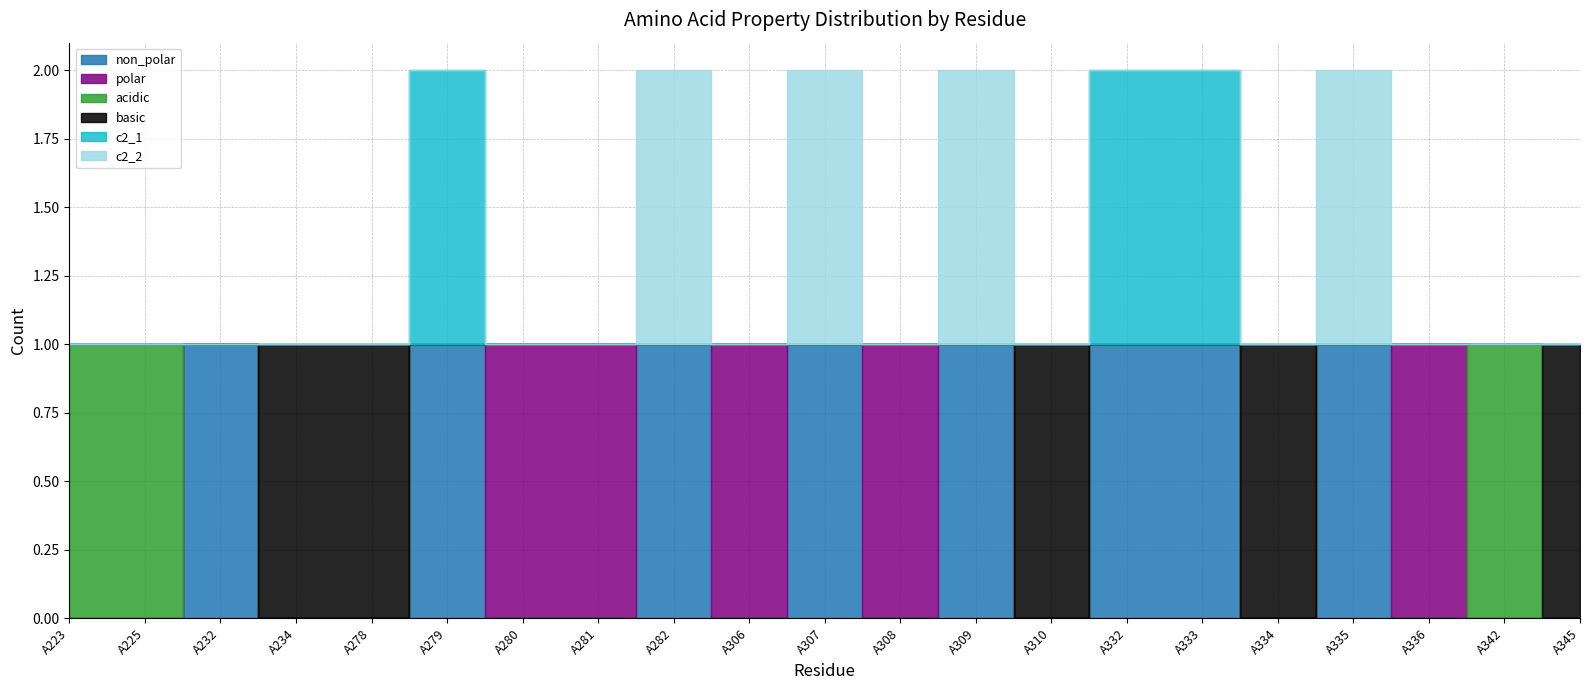

At A232, list the series in order from largest to smallest.

non_polar, polar, acidic, basic, c2_1, c2_2